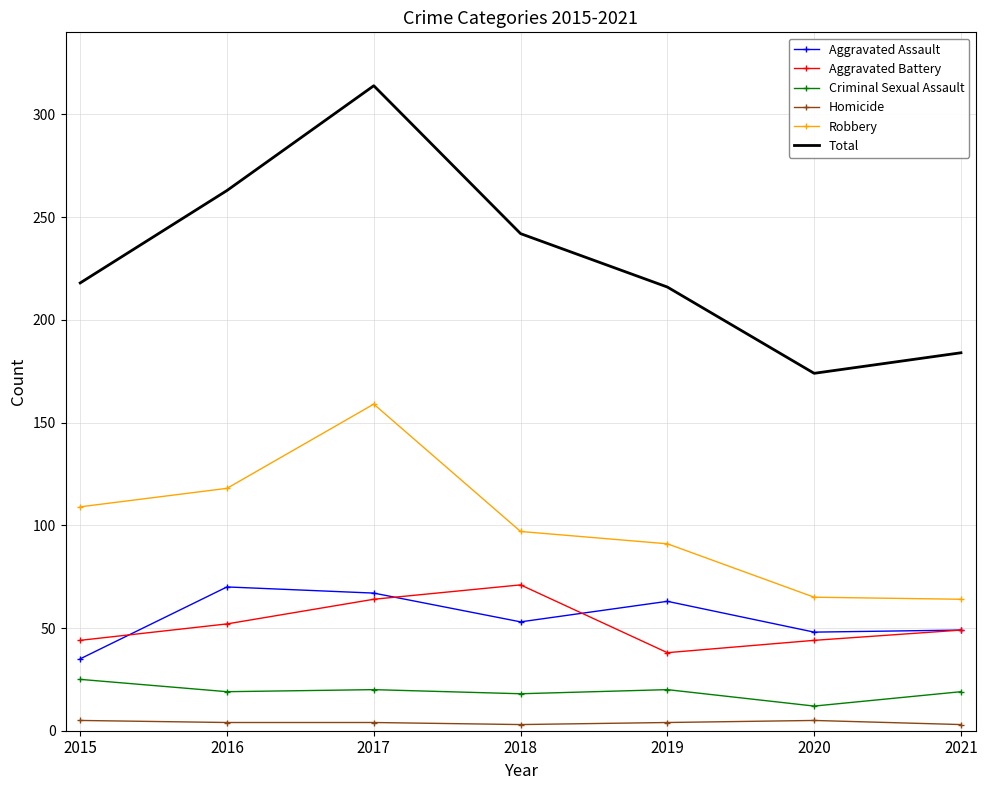

Is the value of Aggravated Assault at 2017 greater than the value of Robbery at 2016?

No